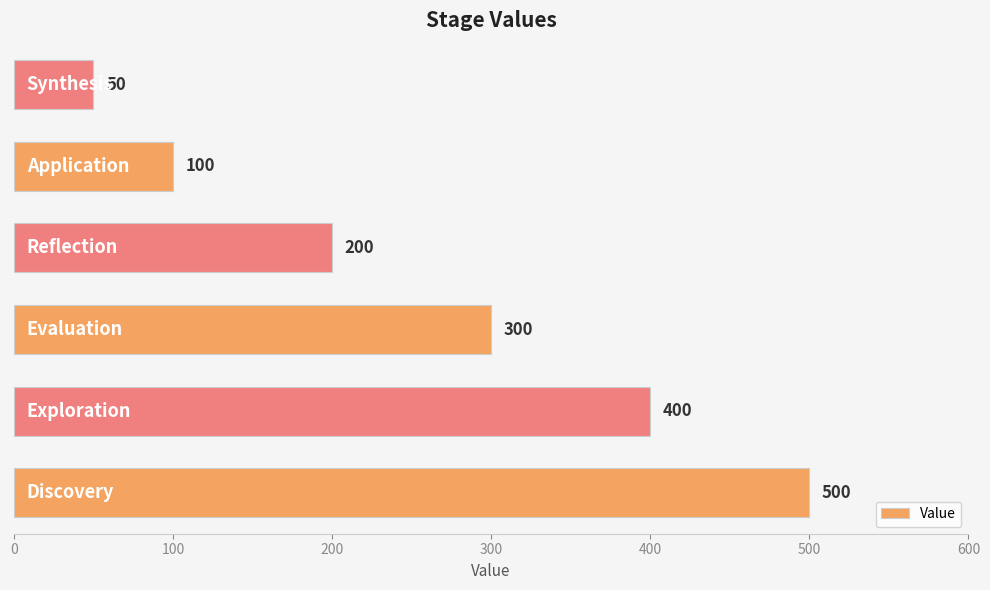

How many values are between 100 and 400?

4